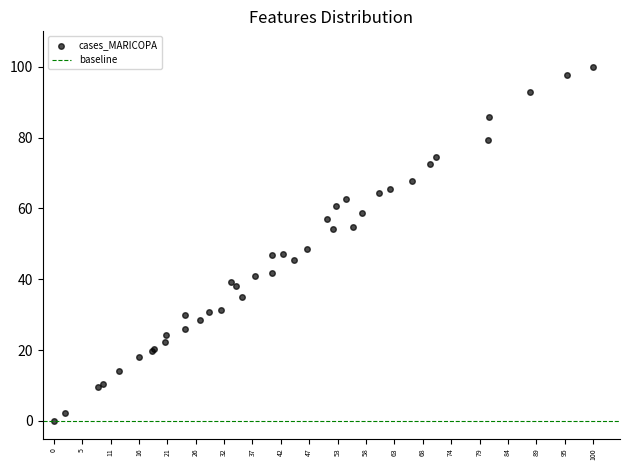

What Y value in the scatter plot is closest to 50?

48.6